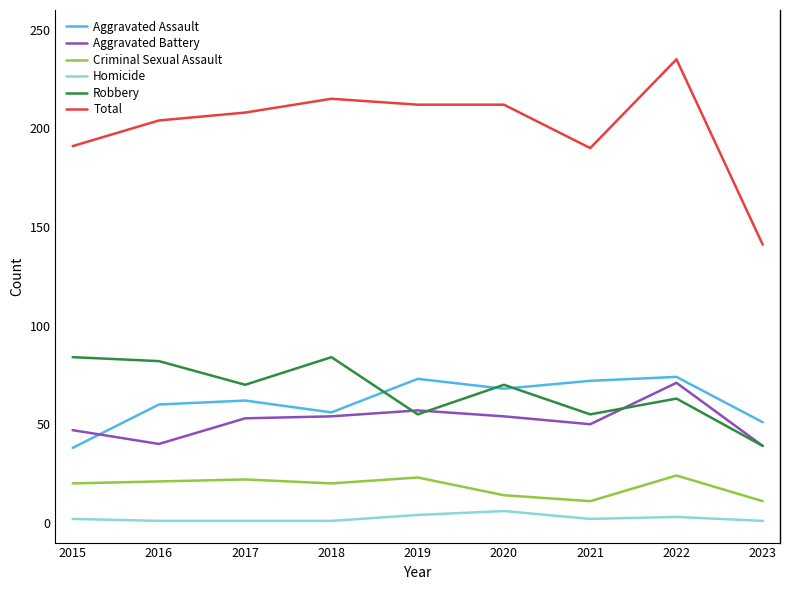

True or false: Criminal Sexual Assault and Homicide intersect in this chart.

False